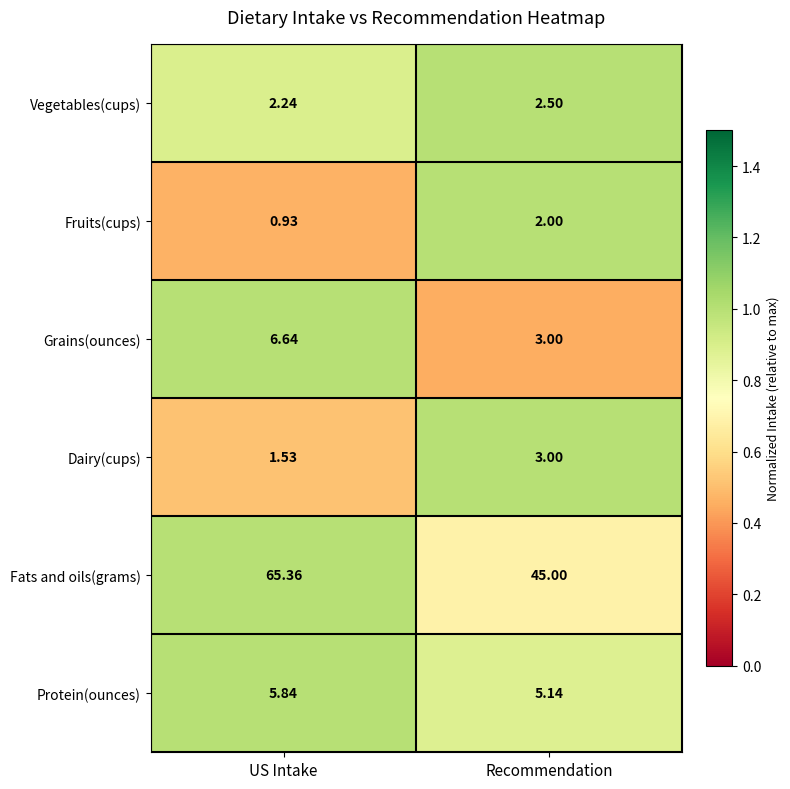

Which series changed the most between US Intake and Recommendation?

Fats and oils(grams)